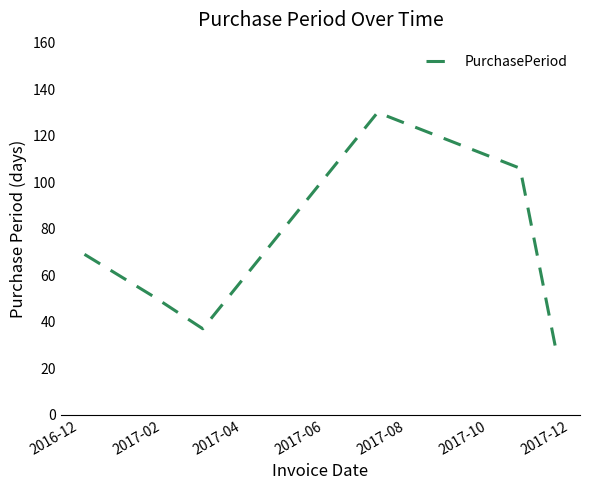

What is the sum of all values?

420